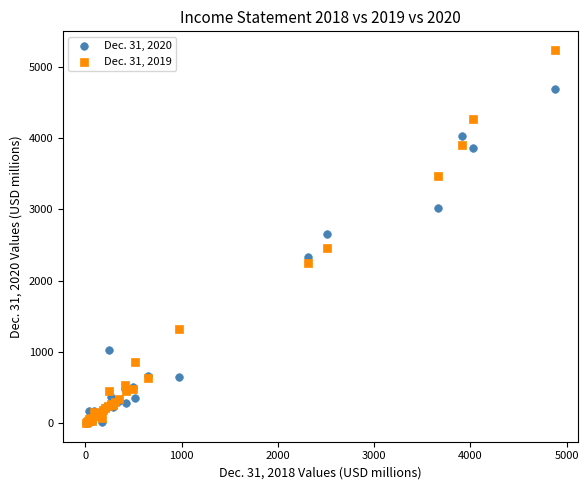

What are all the series names shown in the legend?

Dec. 31, 2020, Dec. 31, 2019